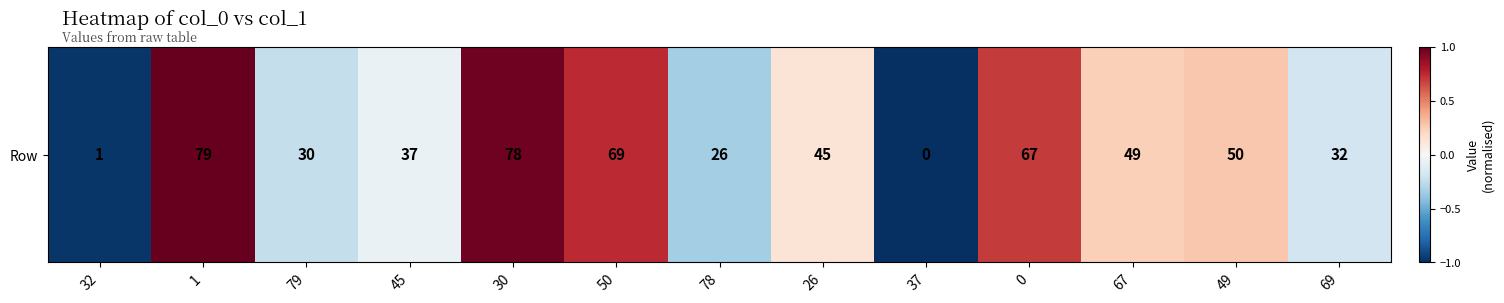

How many series are shown in this chart?

1